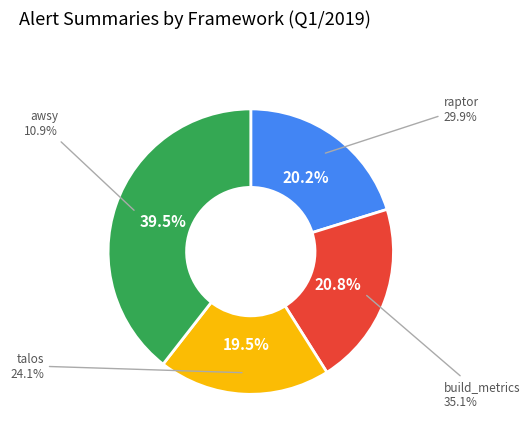

To the nearest percent, what is the combined percentage of Row 1 and Row 4?

60%